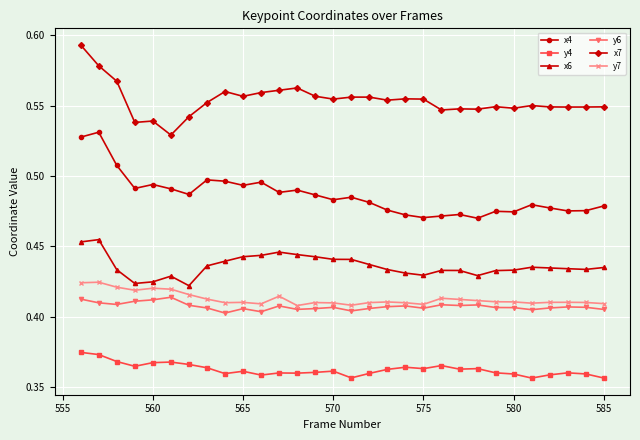

True or false: x7 and x6 cross at least once.

False